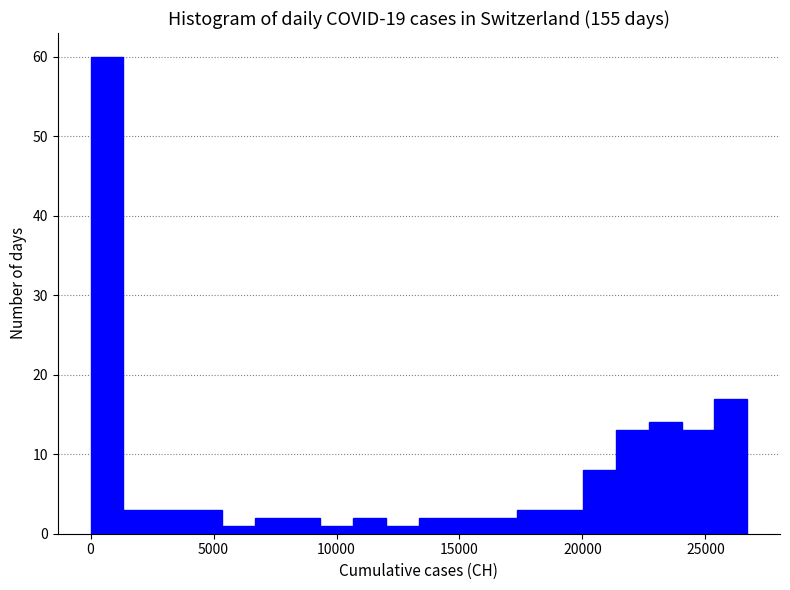

Read against the x-axis, roughly where is the centre of the tallest bar?

500